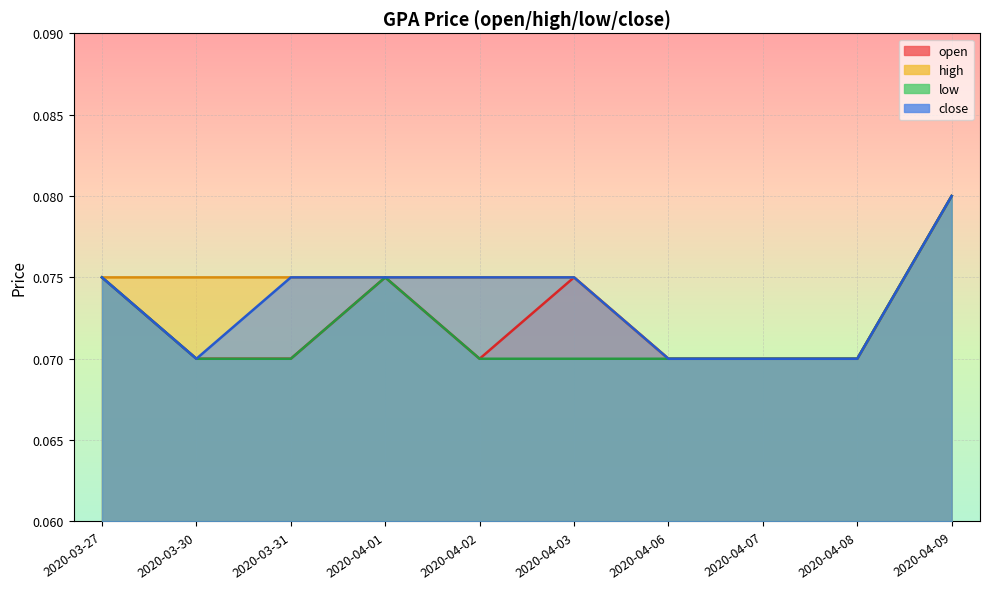

Which series has the widest spread of values?

open